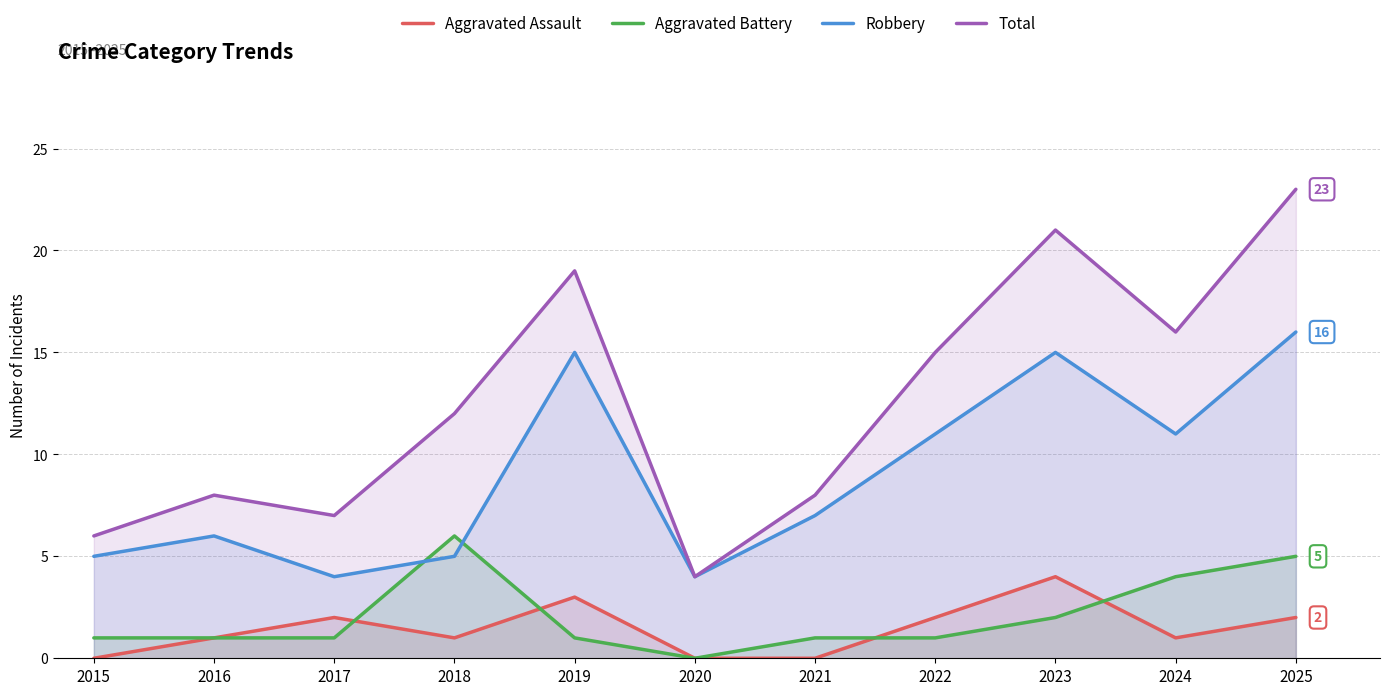

Rank the series by their maximum value, from highest to lowest.

Total, Robbery, Aggravated Battery, Aggravated Assault